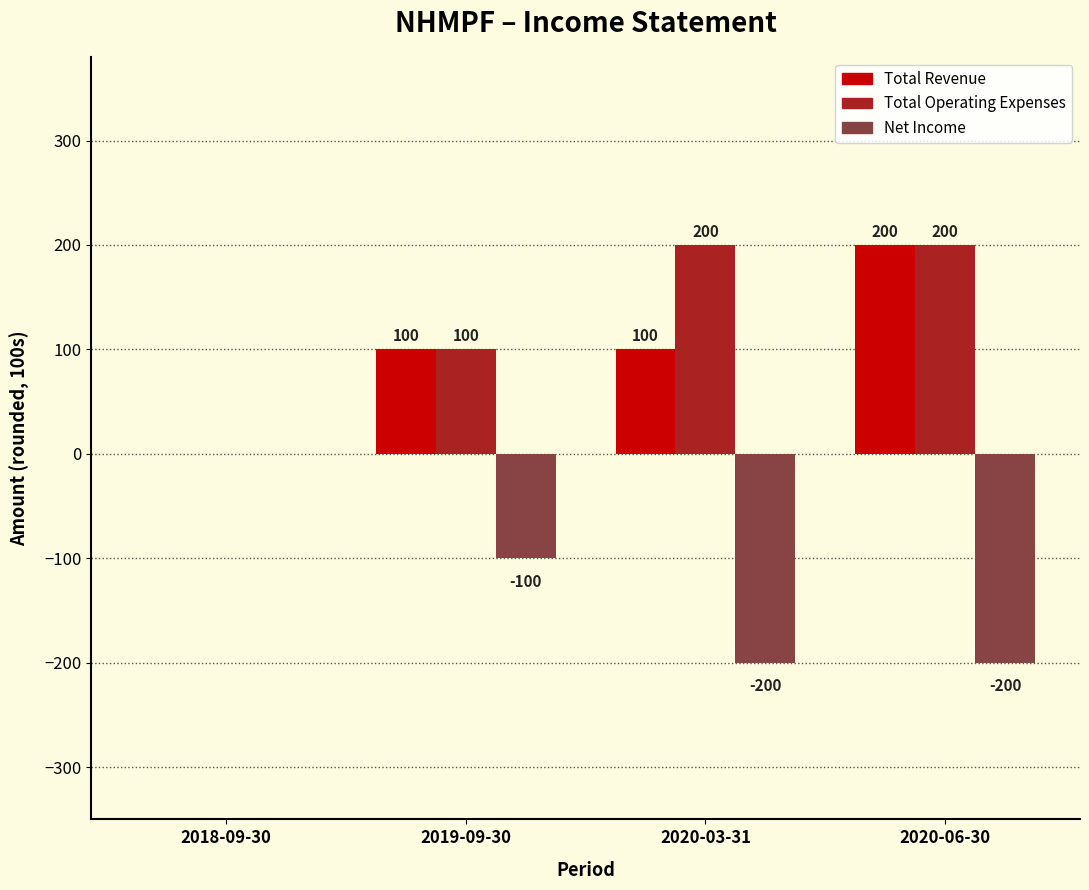

How many series are shown in this chart?

3